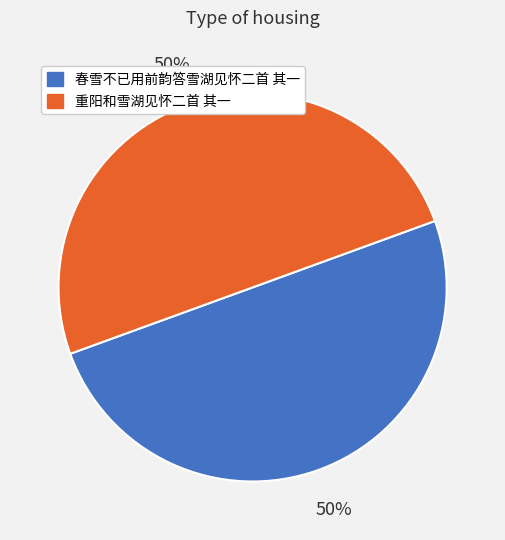

Count the number of slices in the pie.

2